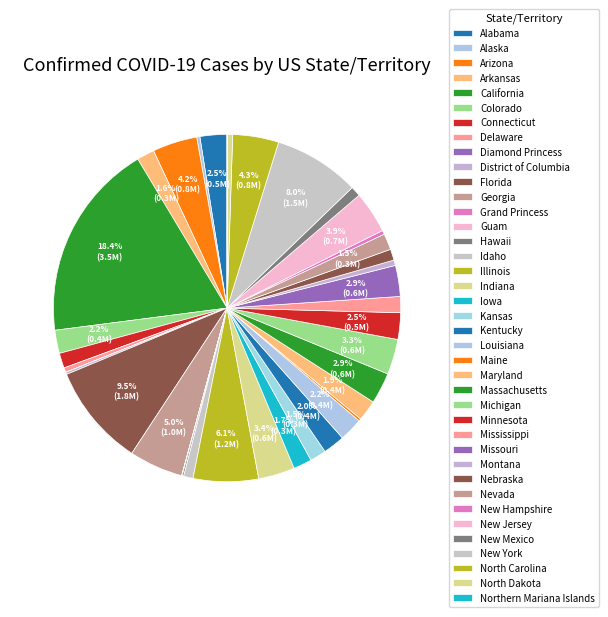

Is there a majority slice in this chart?

No